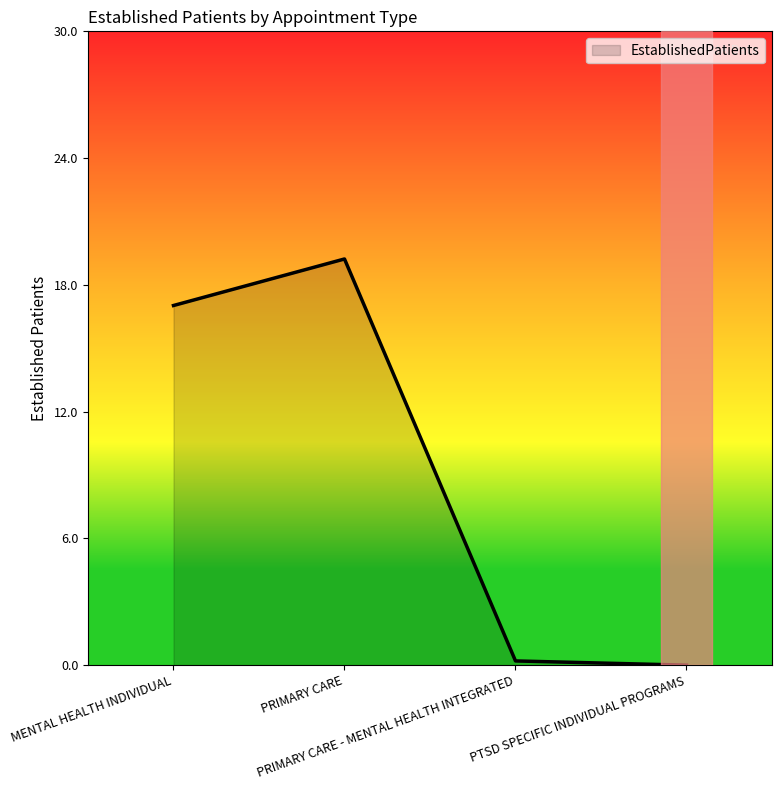

What is the greatest value displayed?

19.2